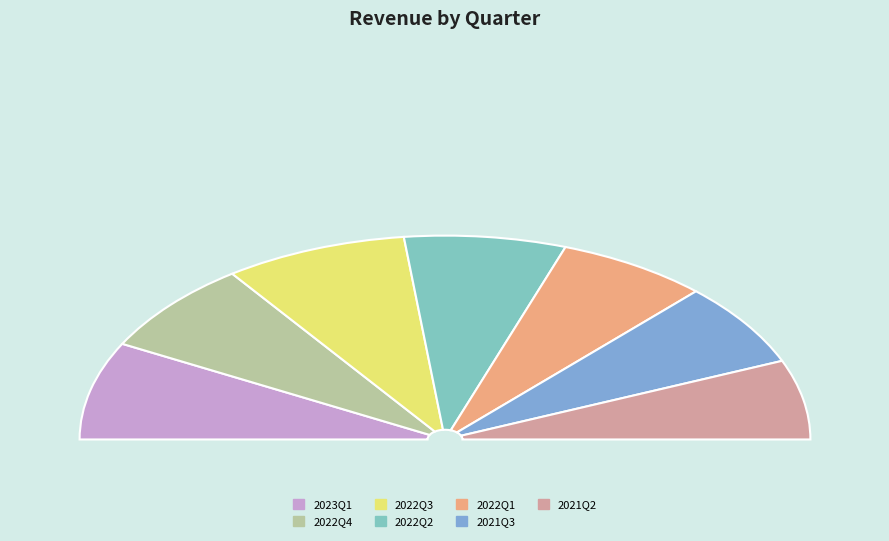

To the nearest percent, what portion does 2022Q3 represent?

16%